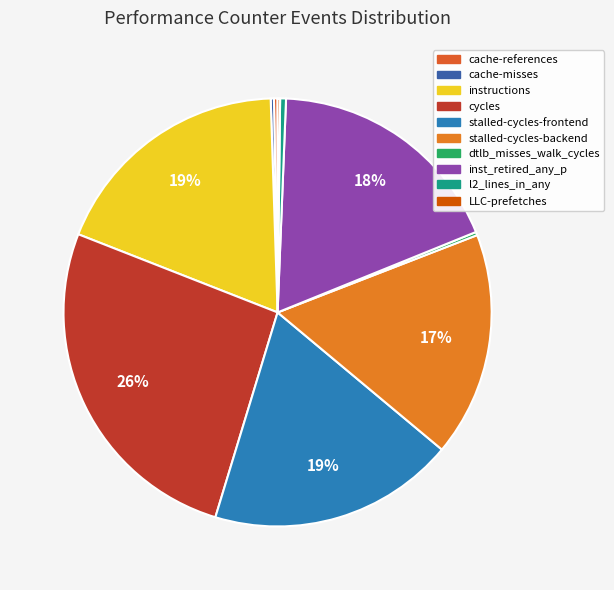

Does any single category account for the majority?

No